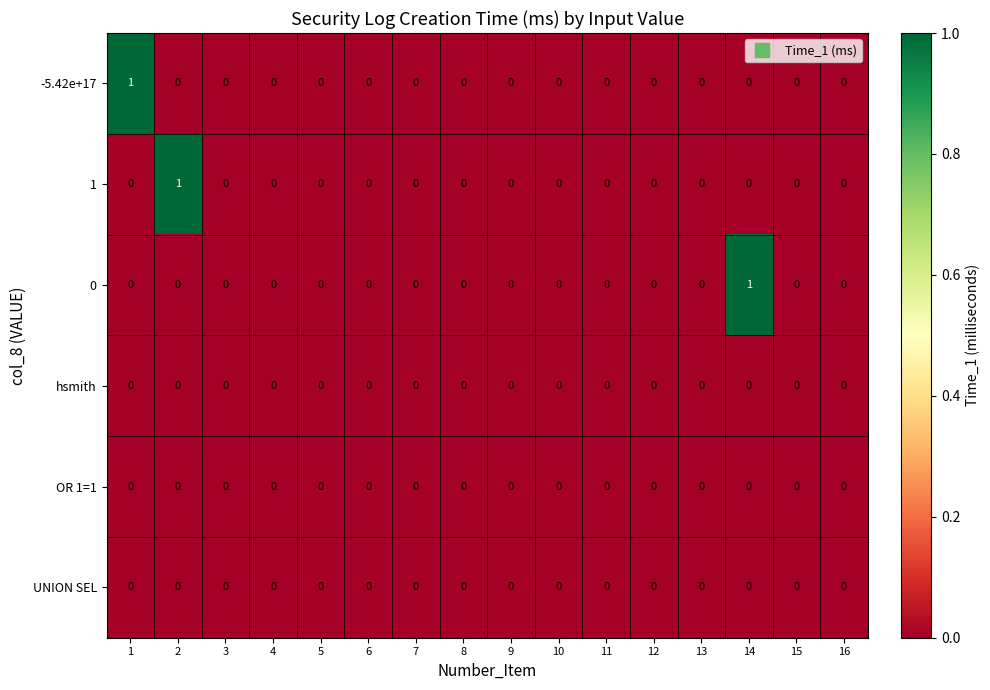

True or false: 1 has a value of 0 at 4.

True